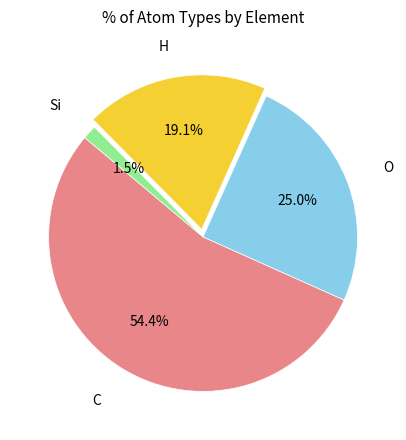

To the nearest percent, what is the difference between the largest and smallest slice percentages?

53%